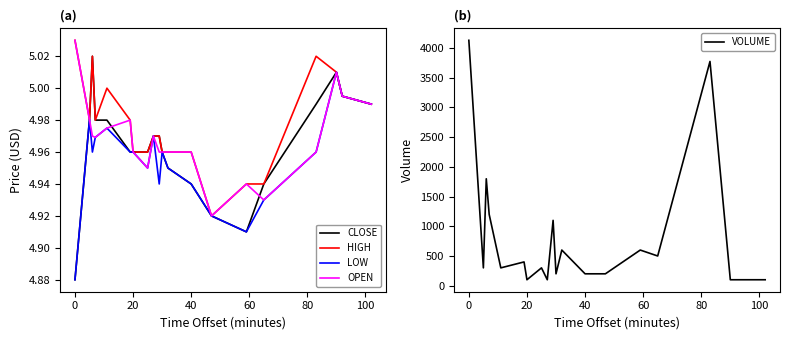

Reading right to left, what are all the values shown in this chart?

CLOSE: 5.0	5.0	5.0	5.0	4.9	4.9	4.9	4.9	5.0	5.0	5.0	5.0	5.0	5.0	5.0	5.0	5.0	5.0	5.0	4.9
HIGH: 5.0	5.0	5.0	5.0	4.9	4.9	4.9	5.0	5.0	5.0	5.0	5.0	5.0	5.0	5.0	5.0	5.0	5.0	5.0	5.0
LOW: 5.0	5.0	5.0	5.0	4.9	4.9	4.9	4.9	5.0	5.0	4.9	5.0	5.0	5.0	5.0	5.0	5.0	5.0	5.0	4.9
OPEN: 5.0	5.0	5.0	5.0	4.9	4.9	4.9	5.0	5.0	5.0	5.0	5.0	5.0	5.0	5.0	5.0	5.0	5.0	5.0	5.0
VOLUME: 100.0	100.0	100.0	3775.0	500.0	600.0	200.0	200.0	600.0	200.0	1100.0	100.0	300.0	100.0	400.0	300.0	1200.0	1800.0	300.0	4131.0